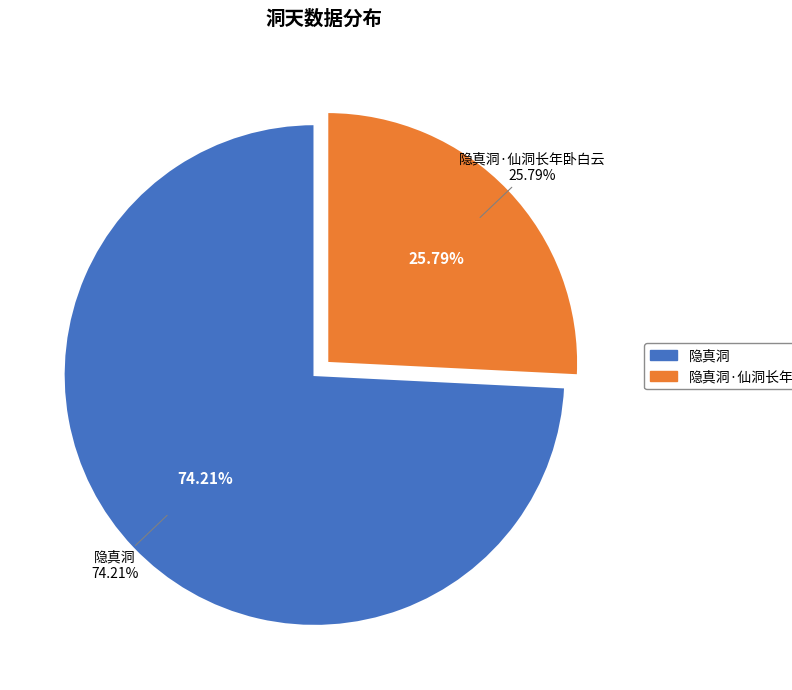

Combined, what portion of the pie is 隐真洞·仙洞长年卧白云 and 隐真洞?

100.0%